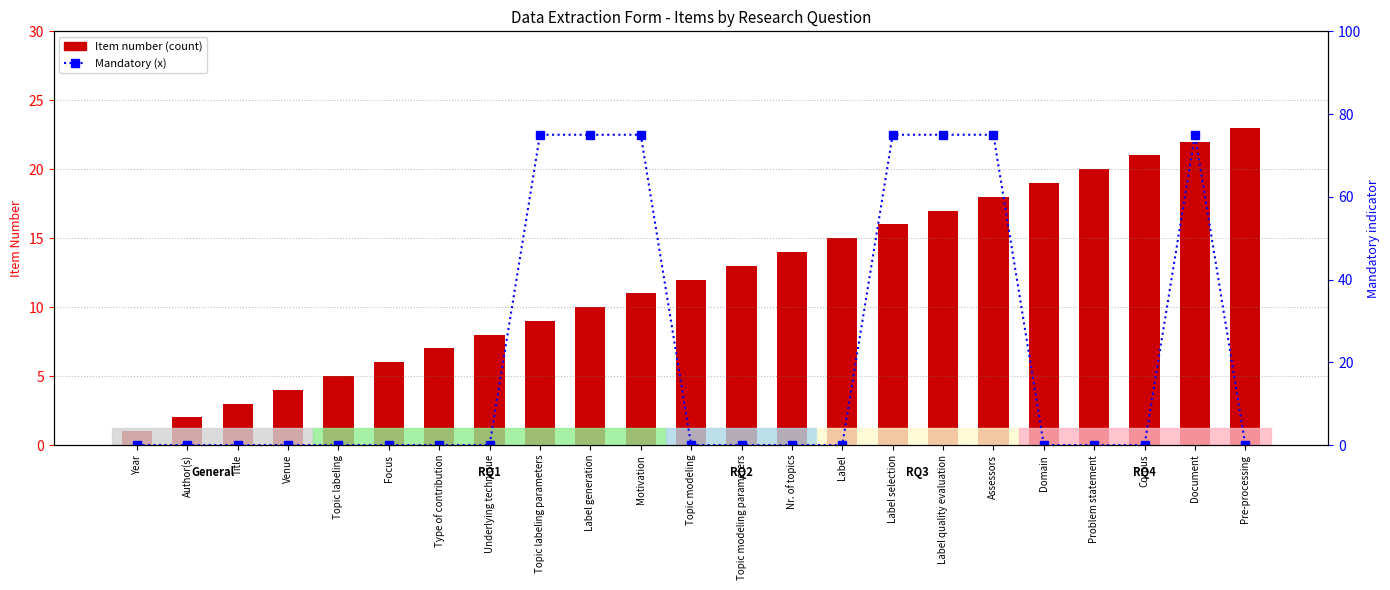

Which series has the widest spread of values?

Mandatory (marked x)